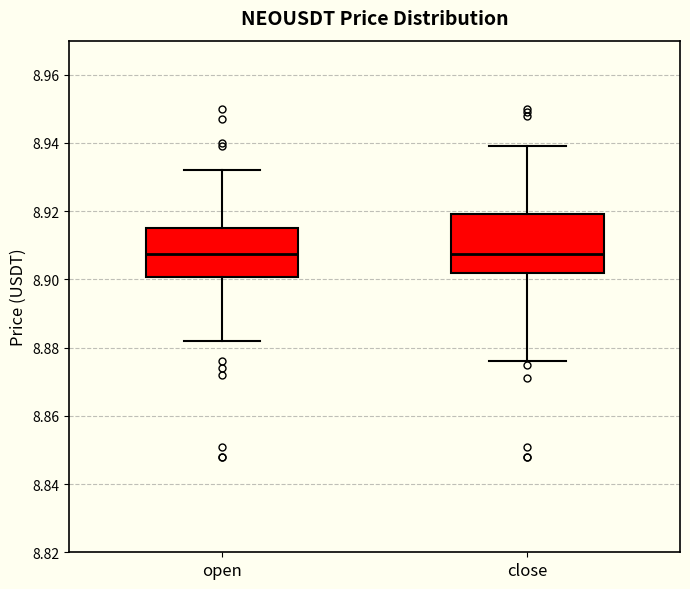

Reading left to right, transcribe this box plot: for each box, give where its median line is, the range the box spans, and where its two whiskers end, as read against the y-axis. The values are not printed on the chart, so give them approximately, as read against the axis.

open: median 8.908, box 8.900 to 8.916, whiskers 8.882 to 8.932
close: median 8.908, box 8.902 to 8.920, whiskers 8.876 to 8.940